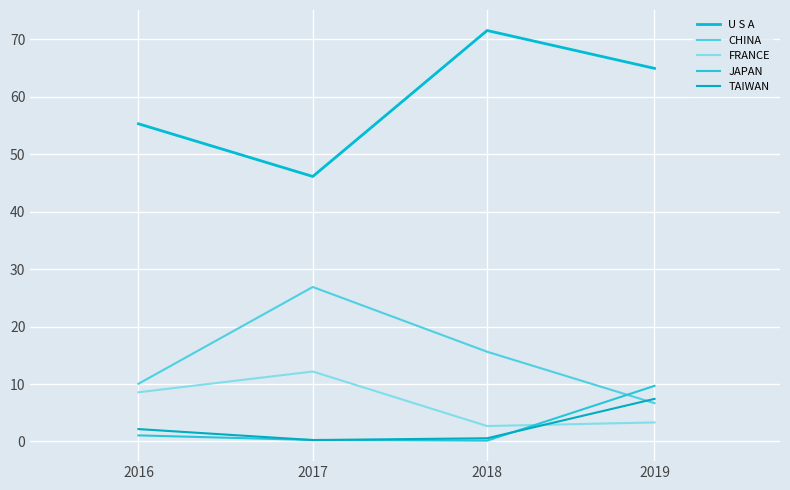

Which series has the largest range (max minus min)?

U S A